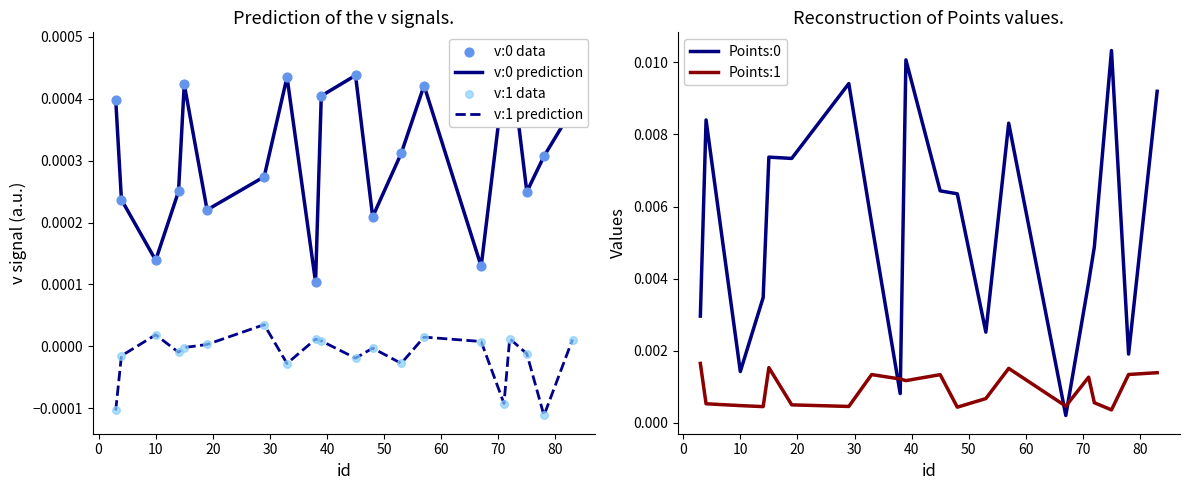

True or false: Points:0 and Points:1 cross at least once.

True